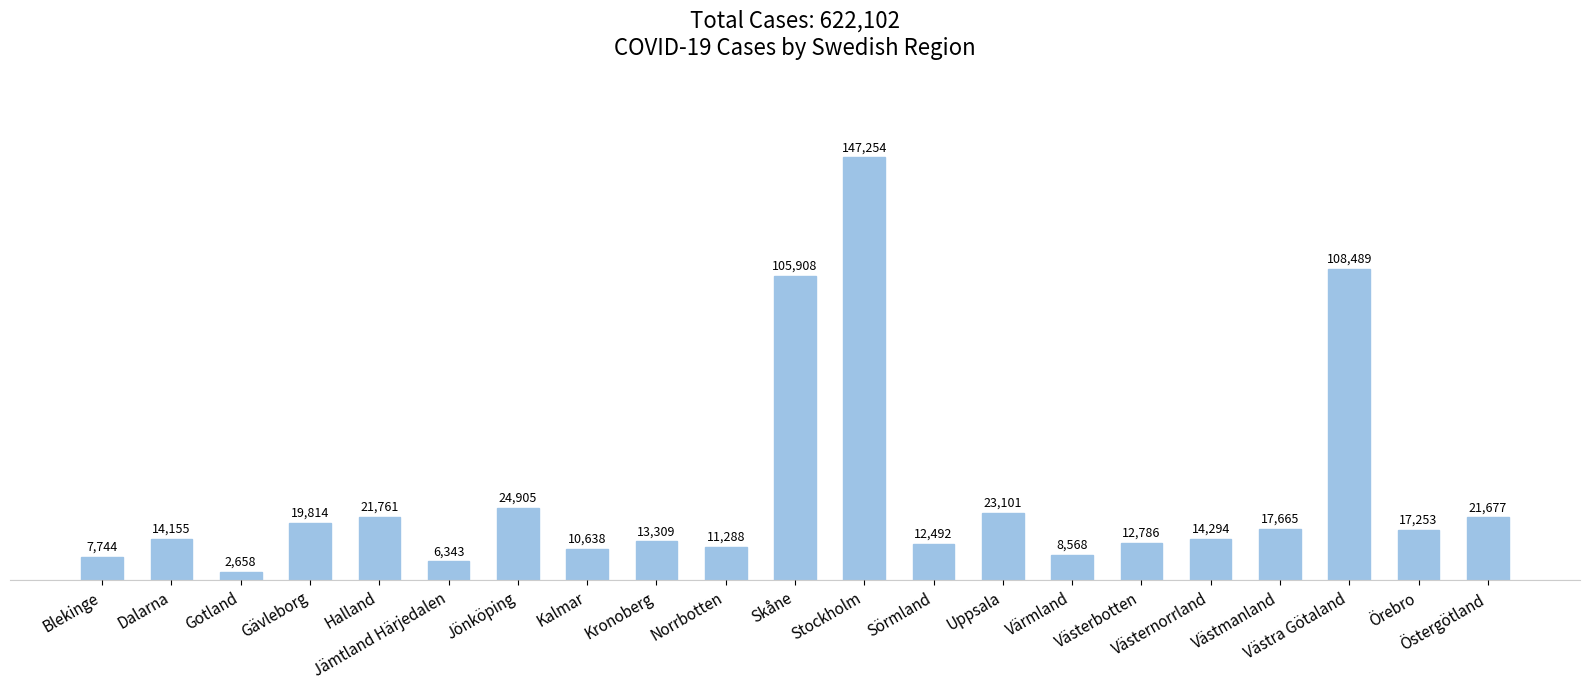

Are the bars horizontal?

No